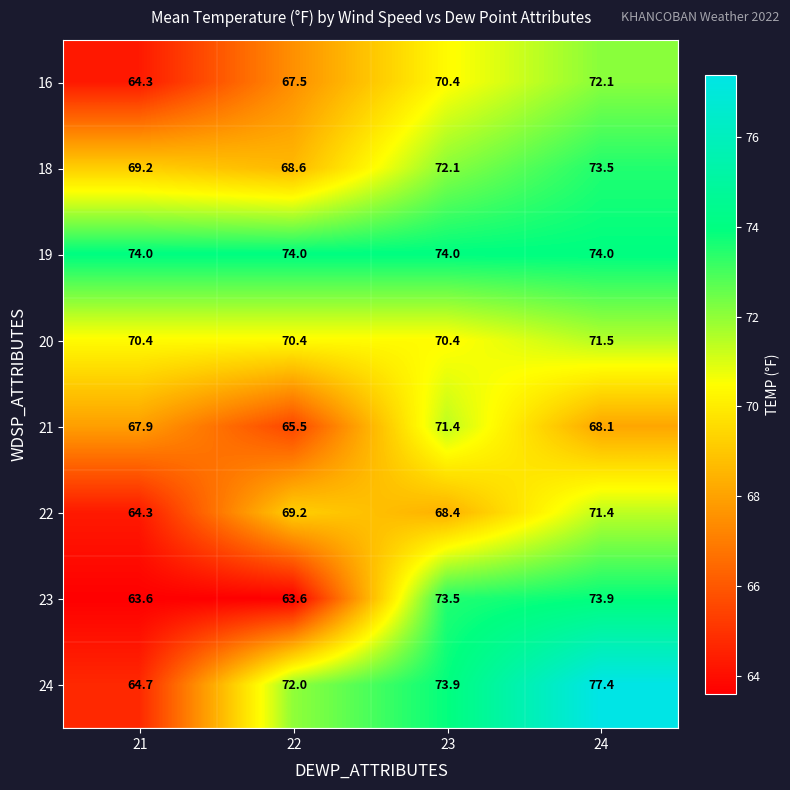

The 16 series shows 70.4 at 23. True or false?

True